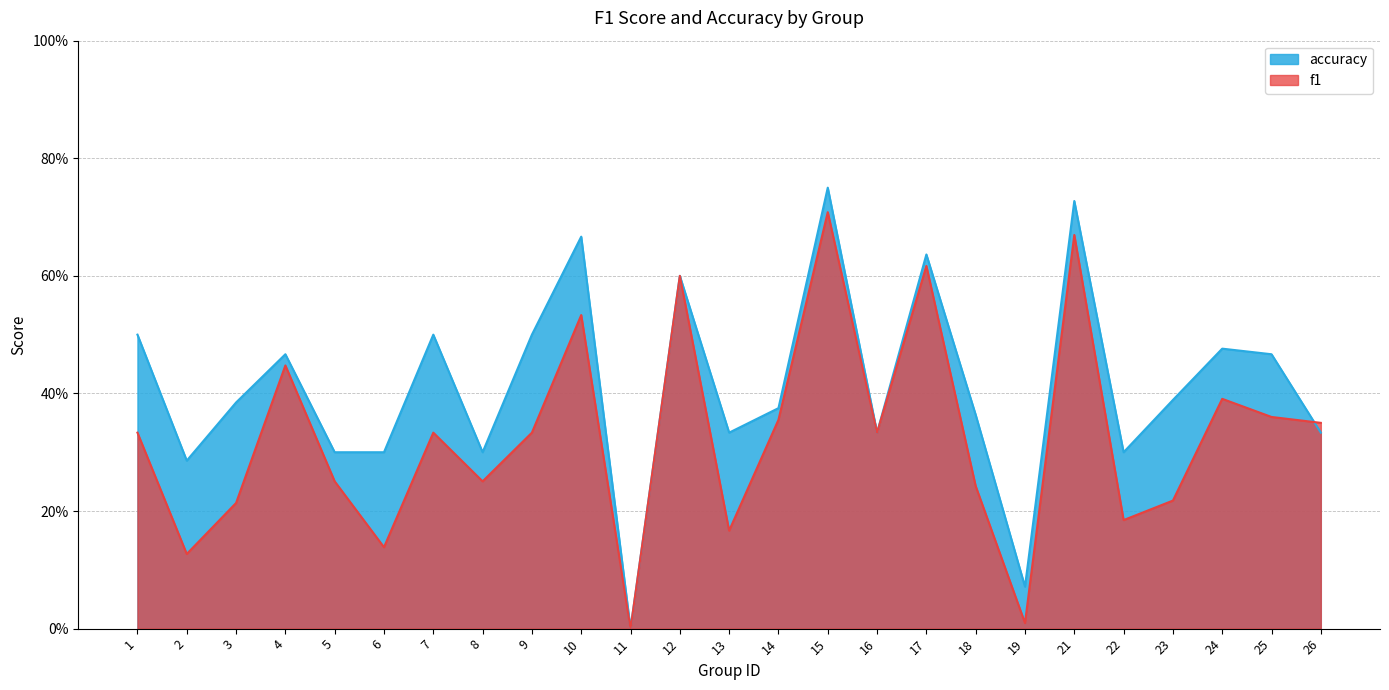

How many series are shown in this chart?

2